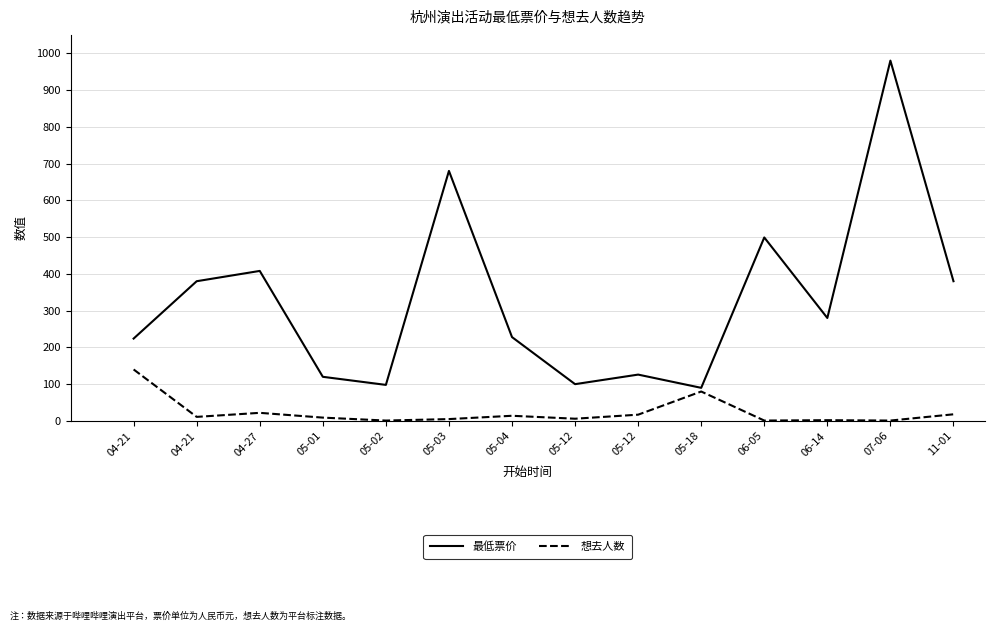

Reading right to left, extract all data points from this chart.

最低票价: 380	980	280	499	90	126	100	228	680	98	120	408	380	224
想去人数: 18	1	2	1	80	17	6	14	5	1	9	22	11	140